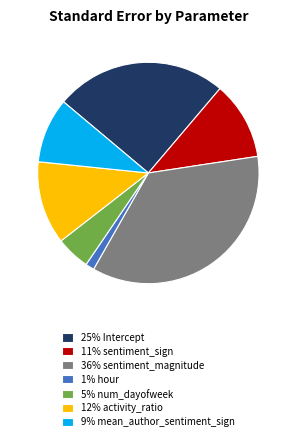

Does 12% activity_ratio account for over 50% of the chart?

No